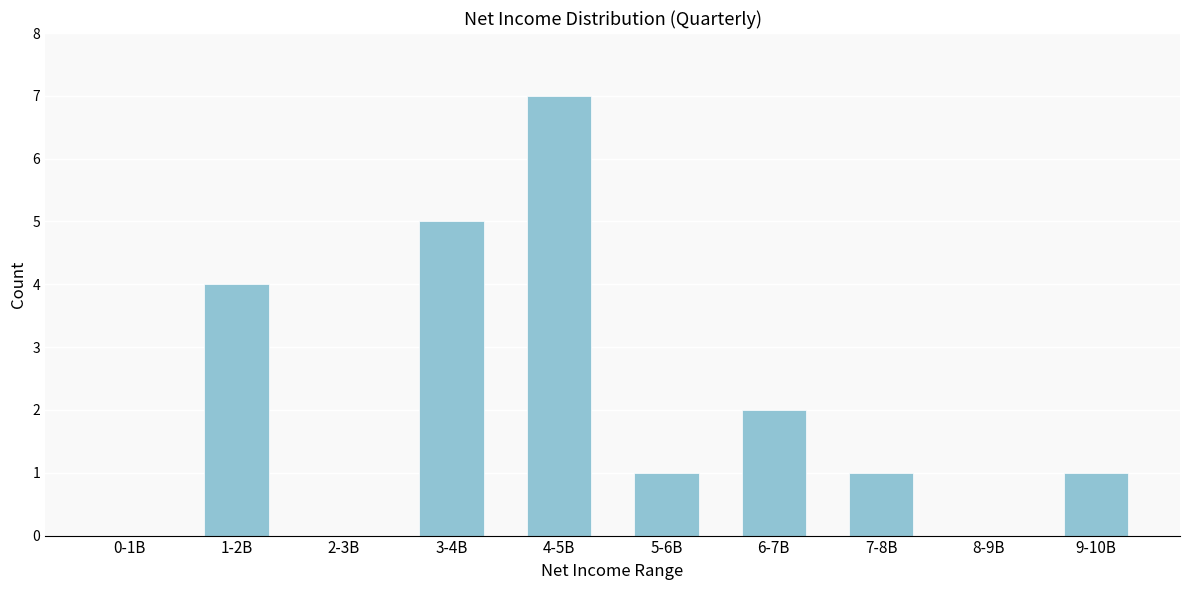

Reading right to left, extract all data points from this chart.

9-10B=1	8-9B=0	7-8B=1	6-7B=2	5-6B=1	4-5B=7	3-4B=5	2-3B=0	1-2B=4	0-1B=0